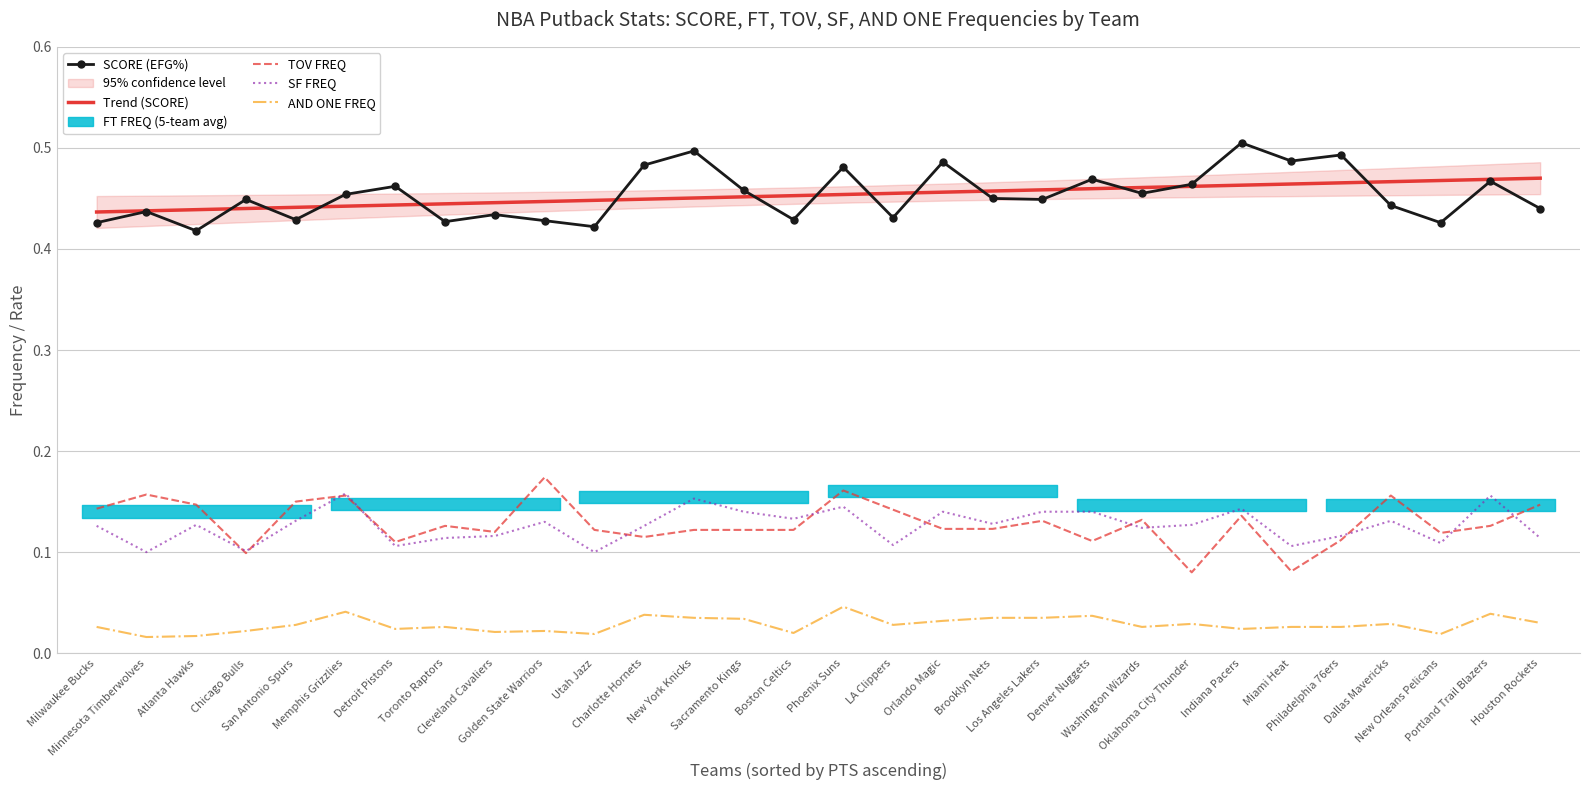

Rank the categories by AND ONE value from lowest to highest.

Minnesota Timberwolves, Atlanta Hawks, Utah Jazz, New Orleans Pelicans, Boston Celtics, Cleveland Cavaliers, Chicago Bulls, Golden State Warriors, Detroit Pistons, Indiana Pacers, Milwaukee Bucks, Toronto Raptors, Washington Wizards, Miami Heat, Philadelphia 76ers, San Antonio Spurs, LA Clippers, Oklahoma City Thunder, Dallas Mavericks, Houston Rockets, Orlando Magic, Sacramento Kings, New York Knicks, Brooklyn Nets, Los Angeles Lakers, Denver Nuggets, Charlotte Hornets, Portland Trail Blazers, Memphis Grizzlies, Phoenix Suns